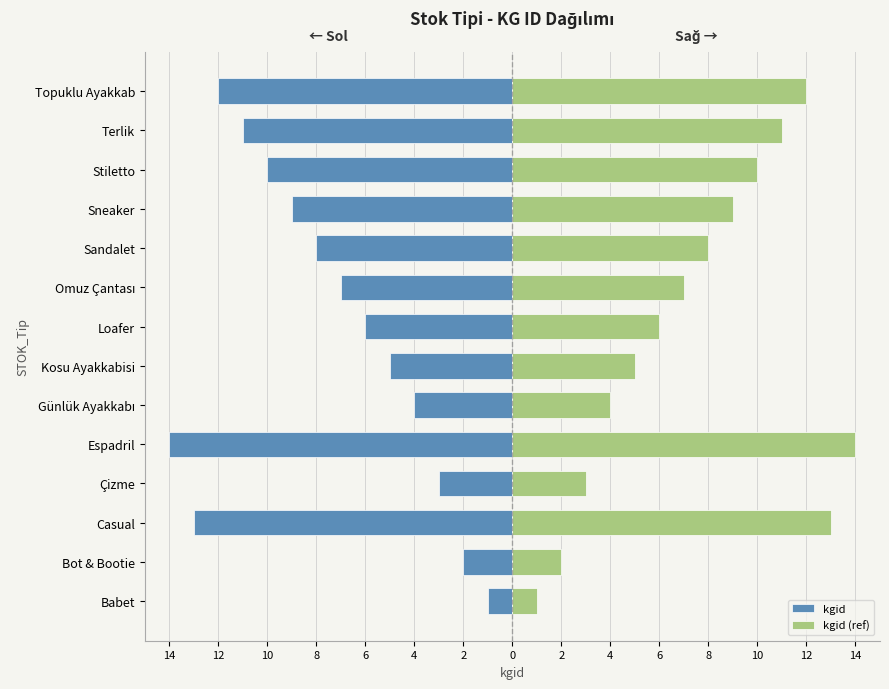

At how many categories does at least one series exceed 9?

5